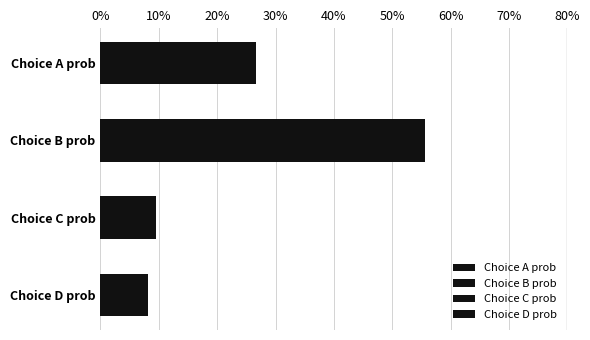

How many series are shown in this chart?

4